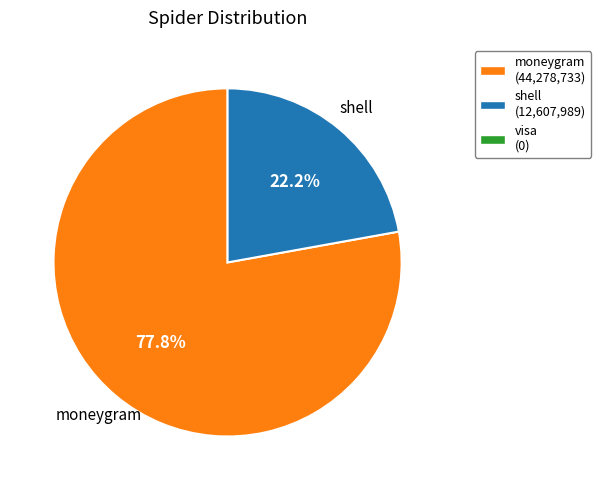

What is the ratio of the value at shell to the value at moneygram?

0.3